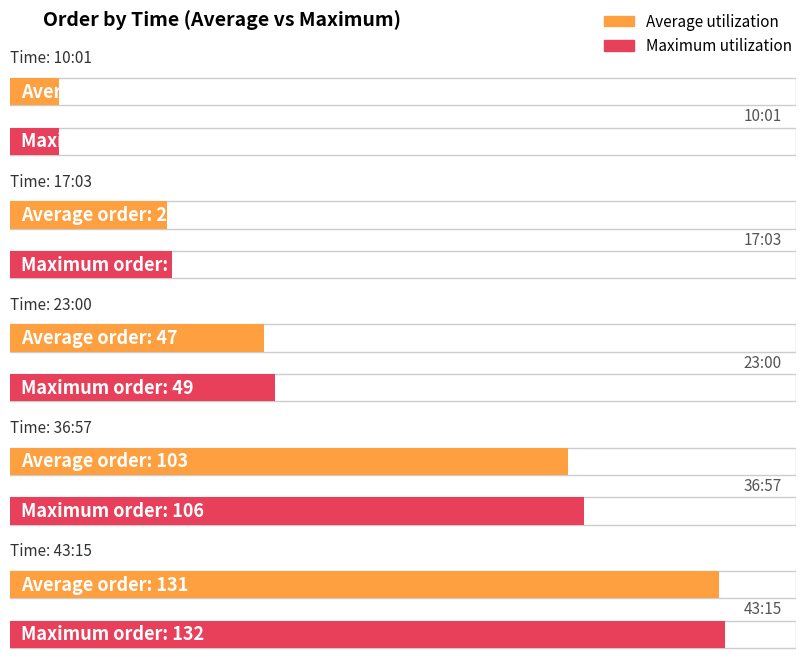

What are all the series names shown in the legend?

Average utilization, Maximum utilization